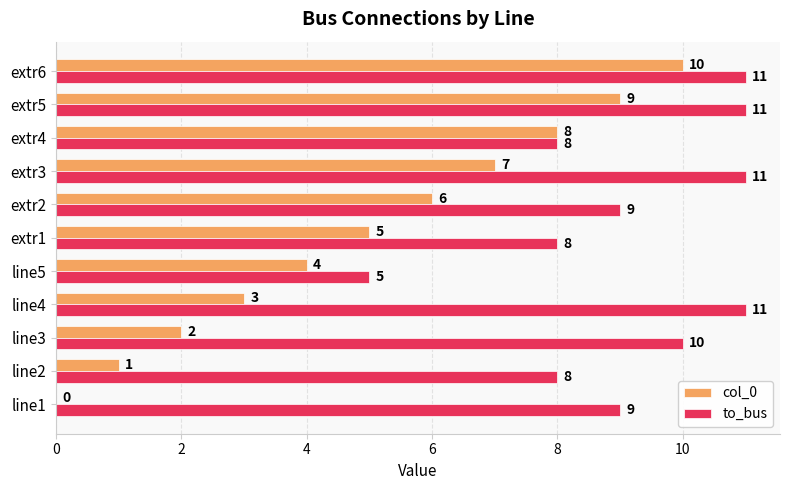

Count the number of categories in the chart.

11